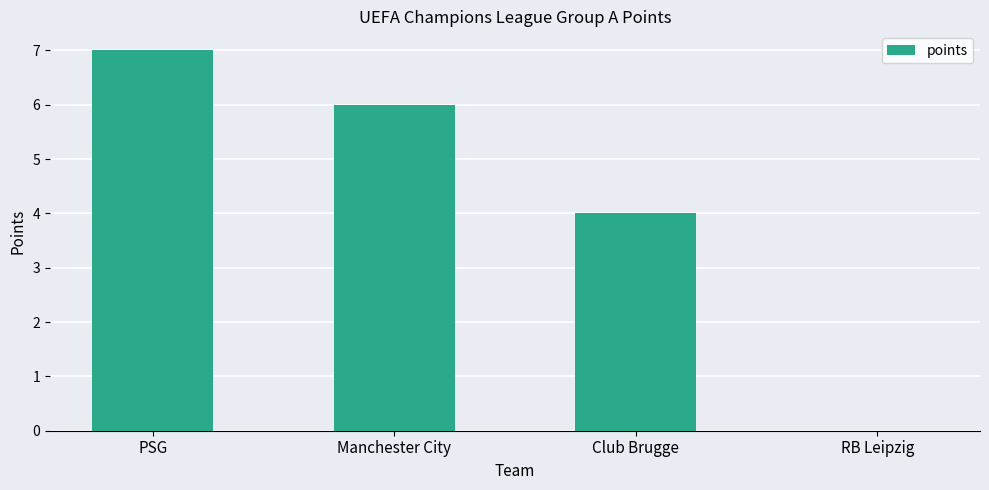

What is the sum of all values?

17